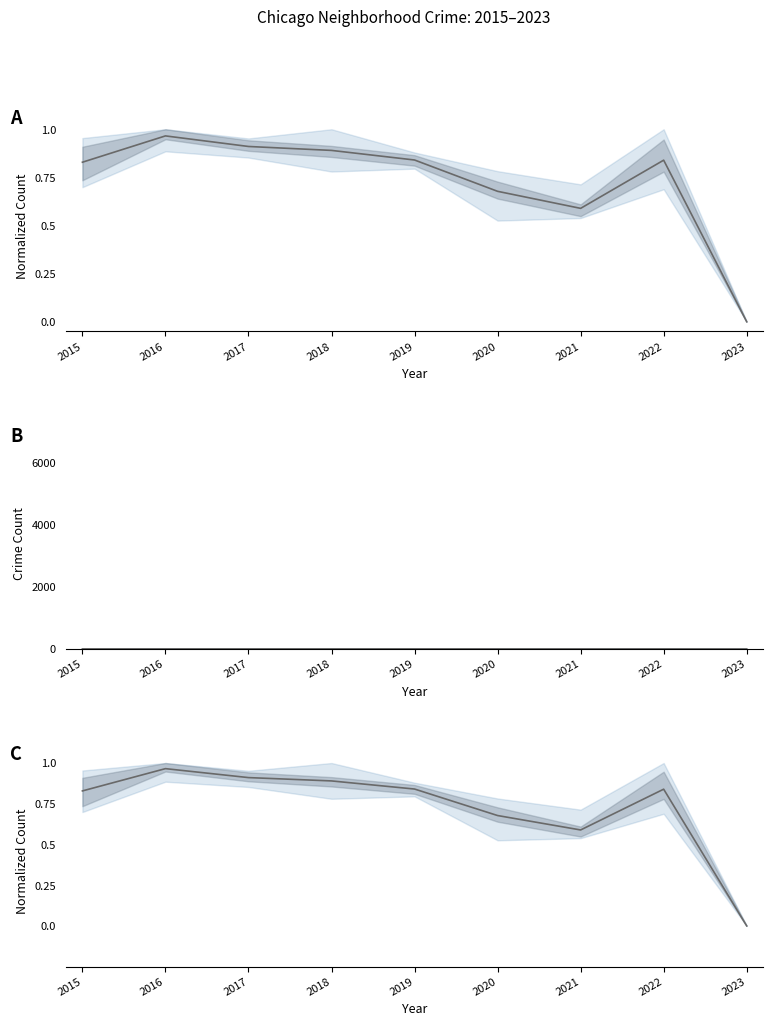

What is the change in value from 2020 to 2021?

-0.1